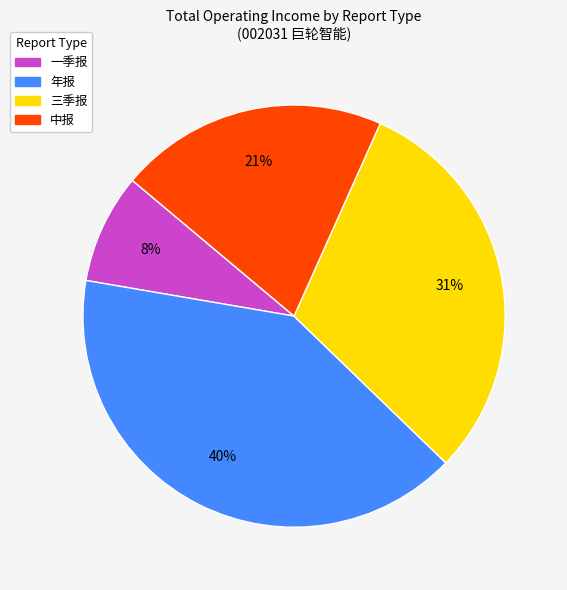

Count the number of slices in the pie.

4